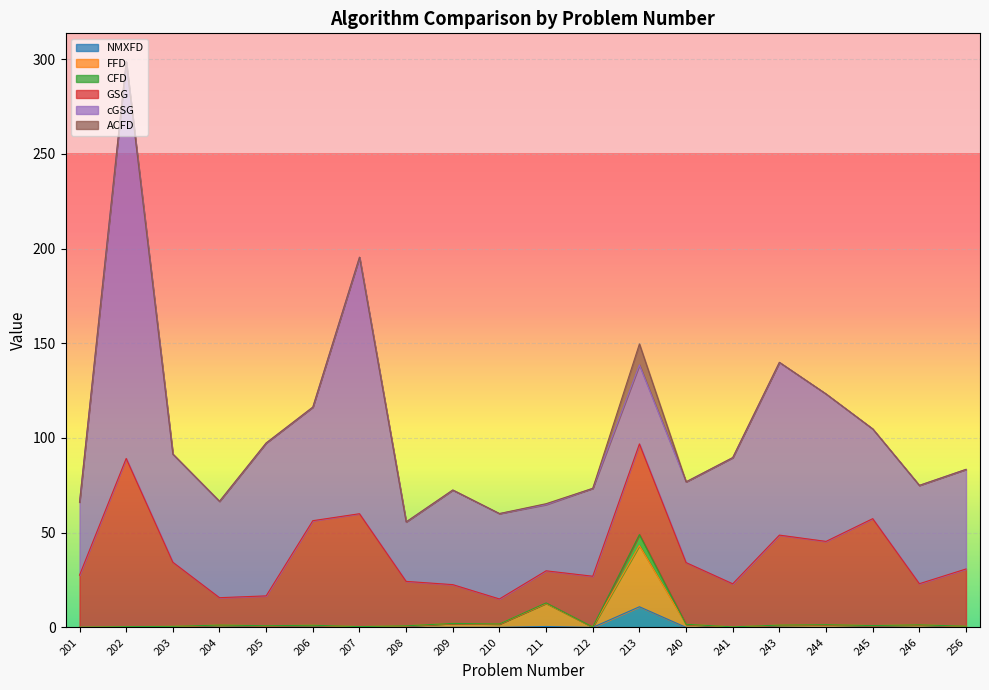

How many interior local peaks does the NMXFD series have?

6